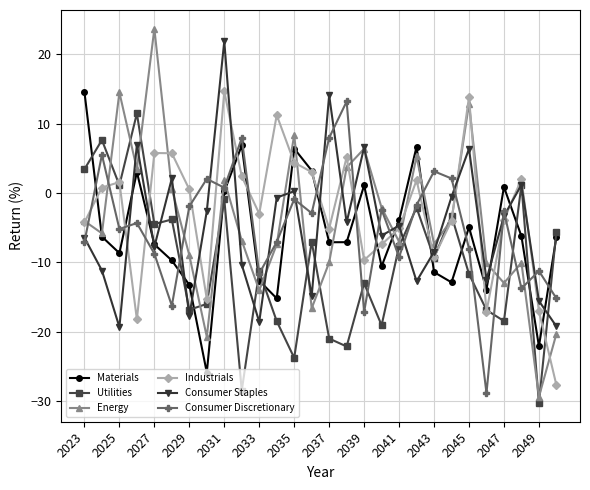

In Industrials, how many points are lower than both neighbors (excluding endpoints)?

7